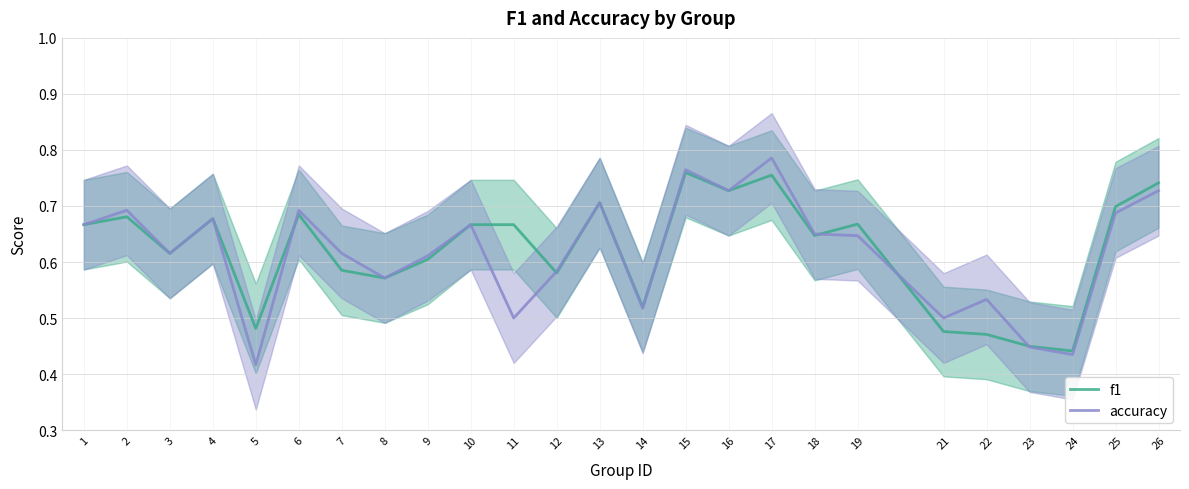

After their last crossing, which series has the higher values: accuracy or f1?

f1